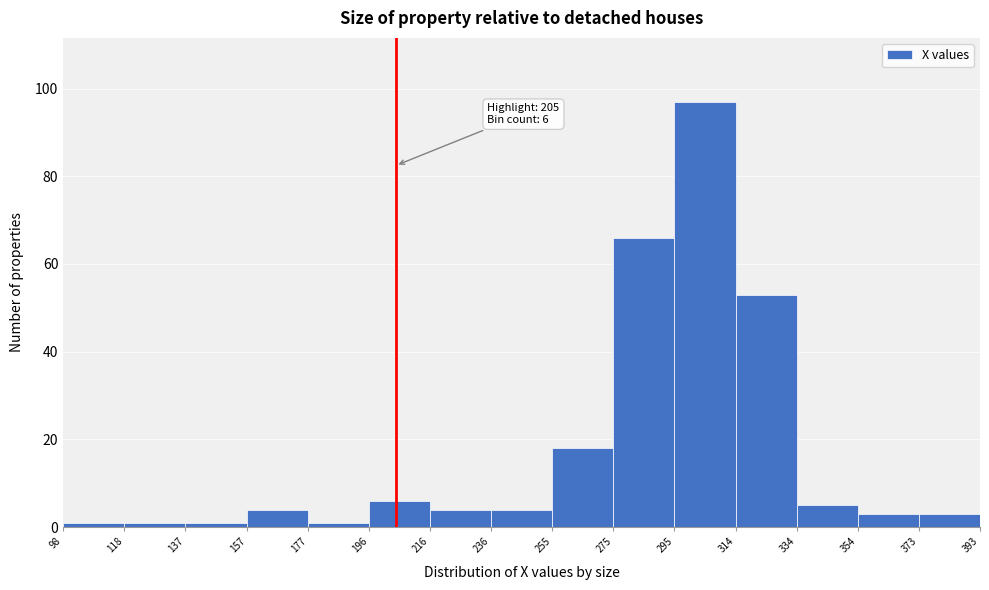

Over which range of the x-axis is the bar tallest?

295 to 314